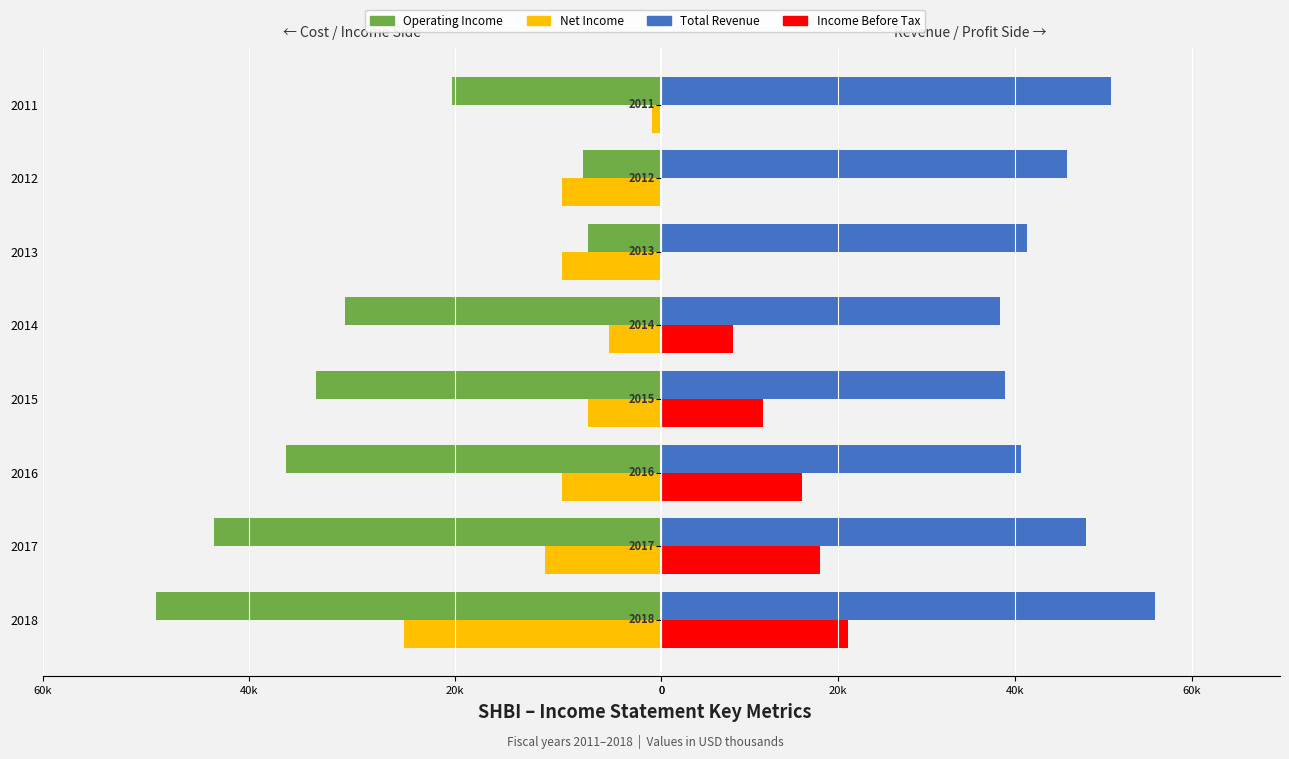

How many data points in Income Before Tax are less than 11500?

4